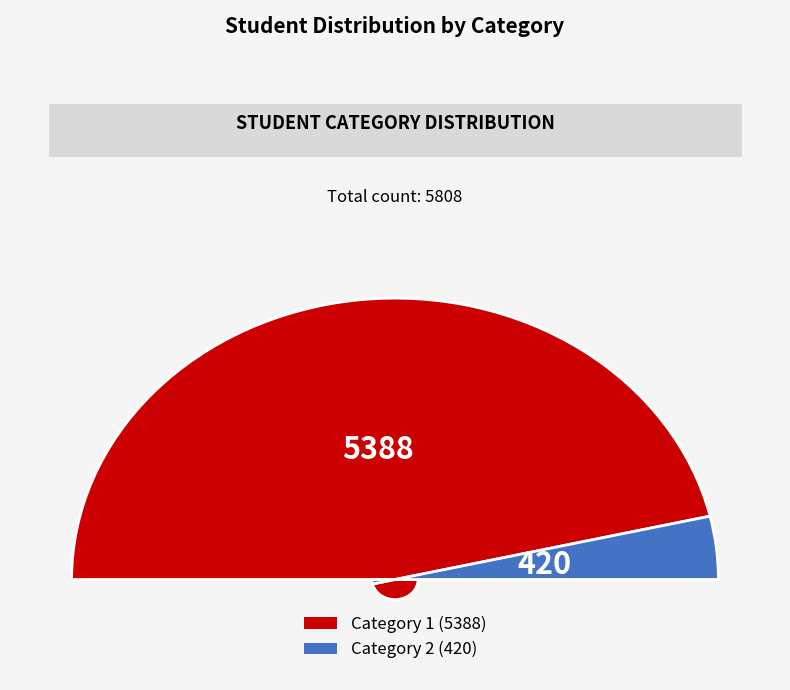

What is the total percentage of 2 and 1?

100.0%